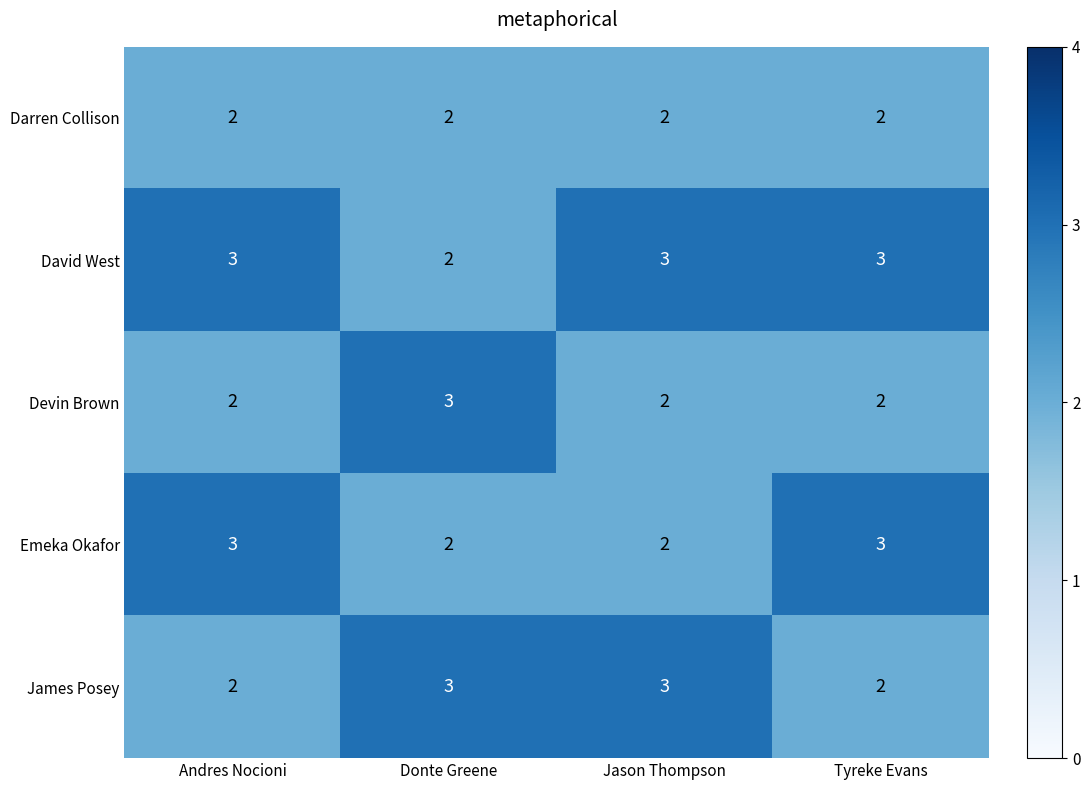

How many James Posey values are between 2 and 3?

4